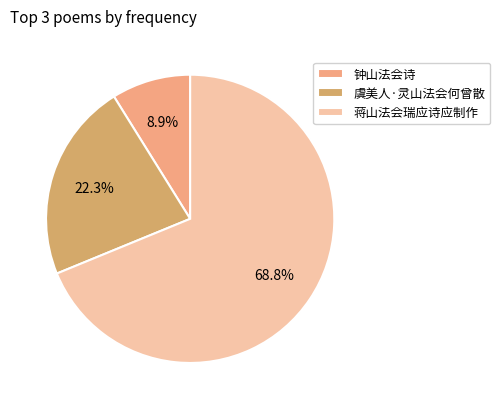

Which slice represents more than half of the pie?

蒋山法会瑞应诗应制作